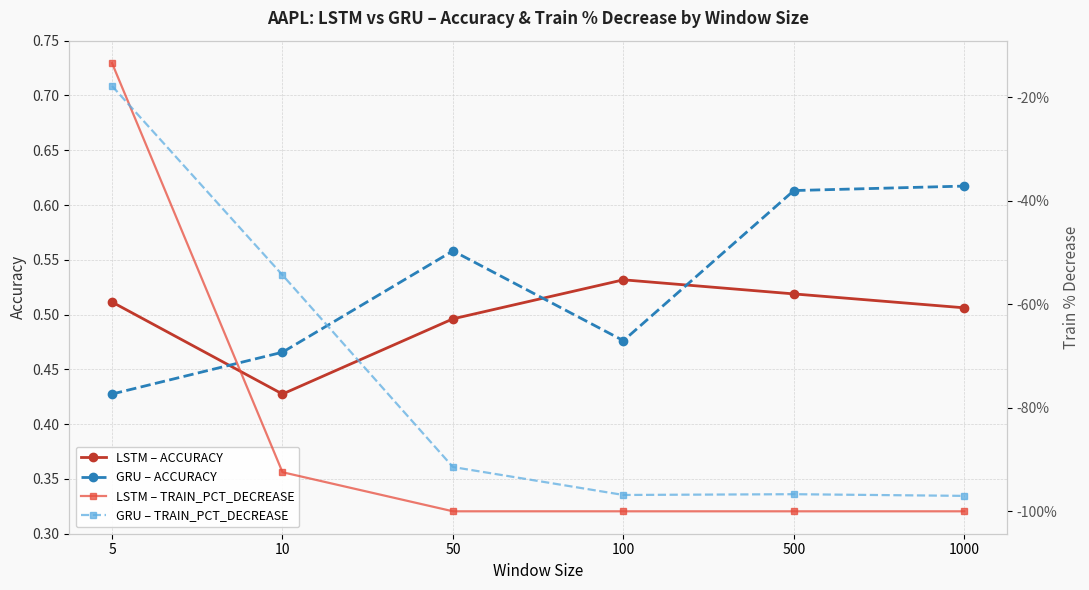

What is the total value across all series at 50?

-190.4